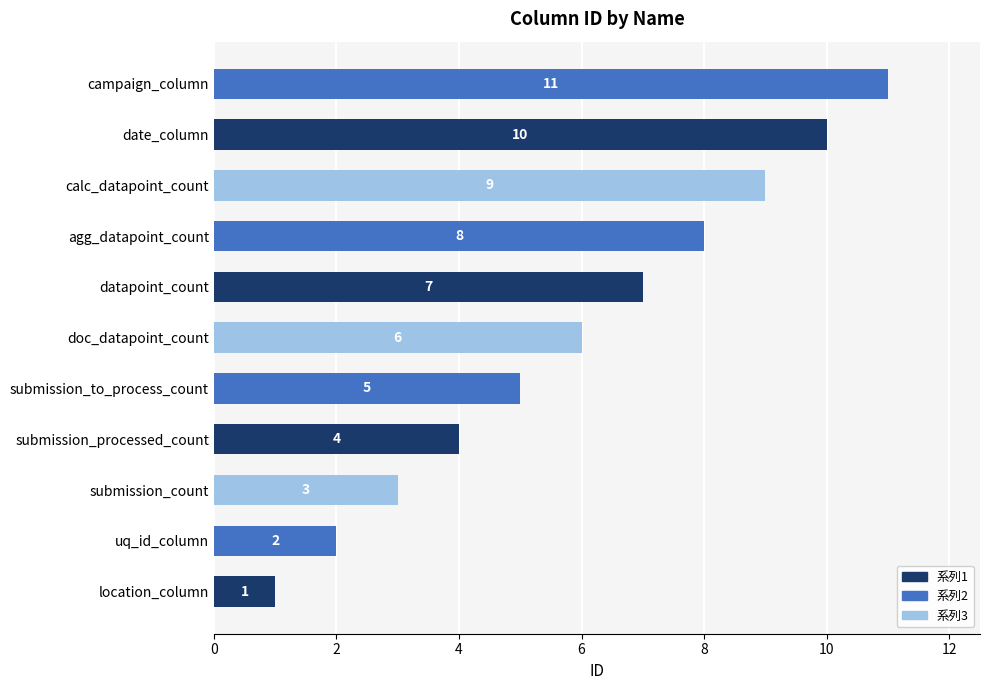

What is the change in value from submission_processed_count to submission_to_process_count?

+1